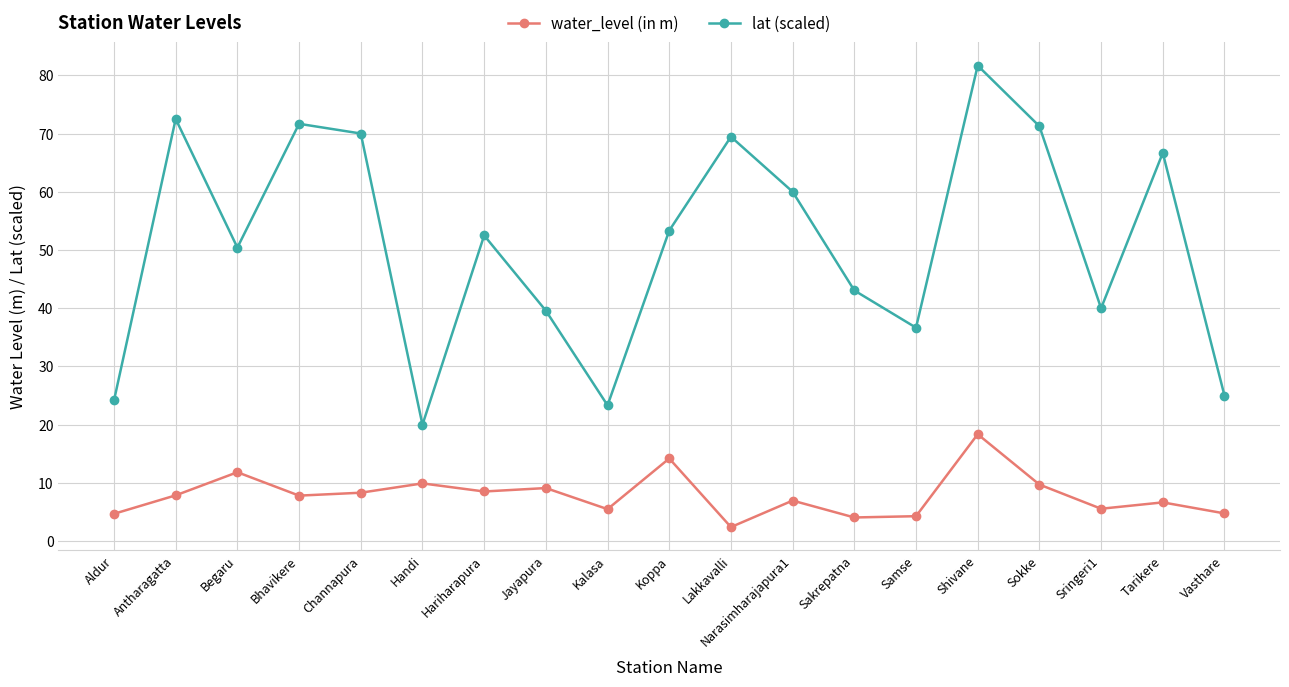

What are all the series names shown in the legend?

water_level (in m), lat (scaled)